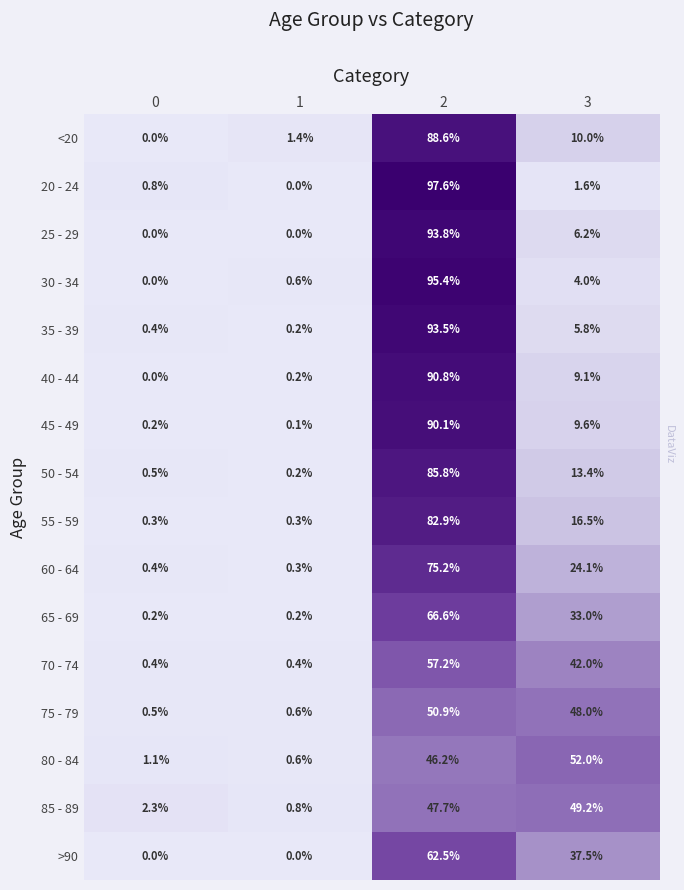

Which series changed the most between 0 and 3?

80 - 84